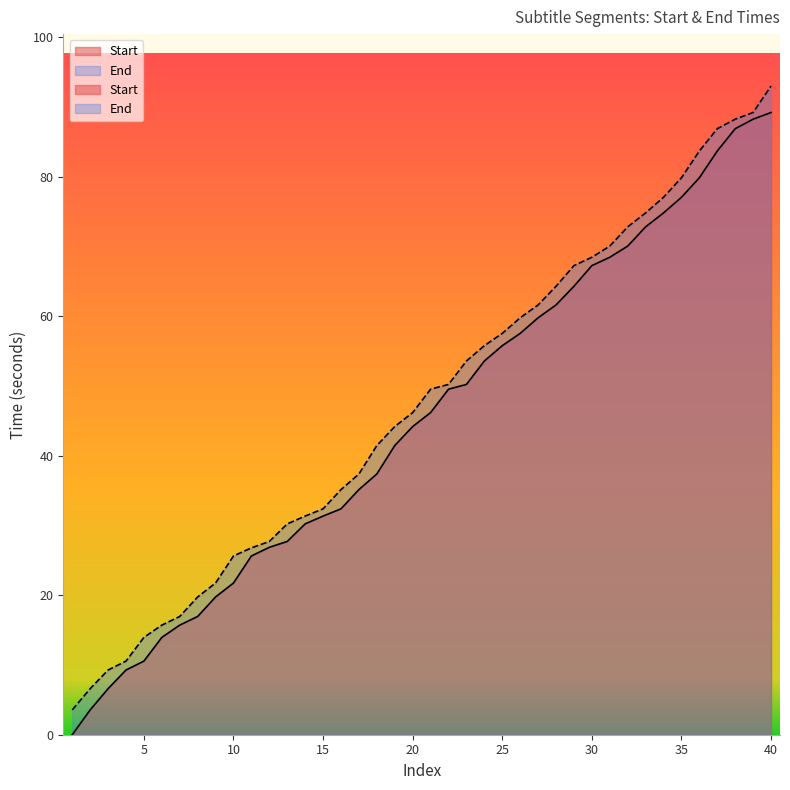

Reading left to right, extract all data points from this chart.

Start: 0.0	3.6	6.6	9.3	10.6	14.0	15.7	17.0	19.8	21.8	25.6	26.9	27.7	30.2	31.4	32.4	35.2	37.4	41.5	44.2	46.2	49.6	50.2	53.6	55.8	57.6	59.8	61.6	64.3	67.3	68.5	70.1	72.8	74.8	77.1	79.9	83.7	86.9	88.3	89.2
End: 3.6	6.6	9.3	10.6	14.0	15.7	17.0	19.8	21.8	25.6	26.8	27.7	30.2	31.4	32.4	35.2	37.4	41.5	44.2	46.2	49.6	50.2	53.6	55.8	57.6	59.8	61.6	64.3	67.3	68.5	70.1	72.8	74.8	77.1	79.9	83.7	86.9	88.3	89.2	93.0